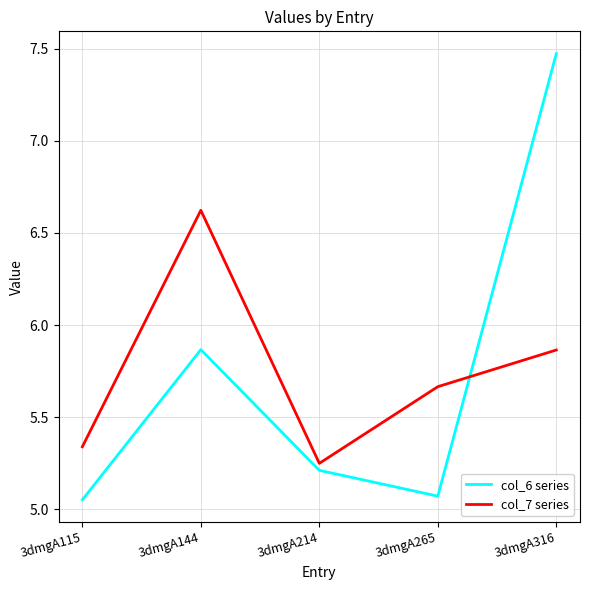

Is it true that col_7 series equals 9.0 at 3dmgA265?

False